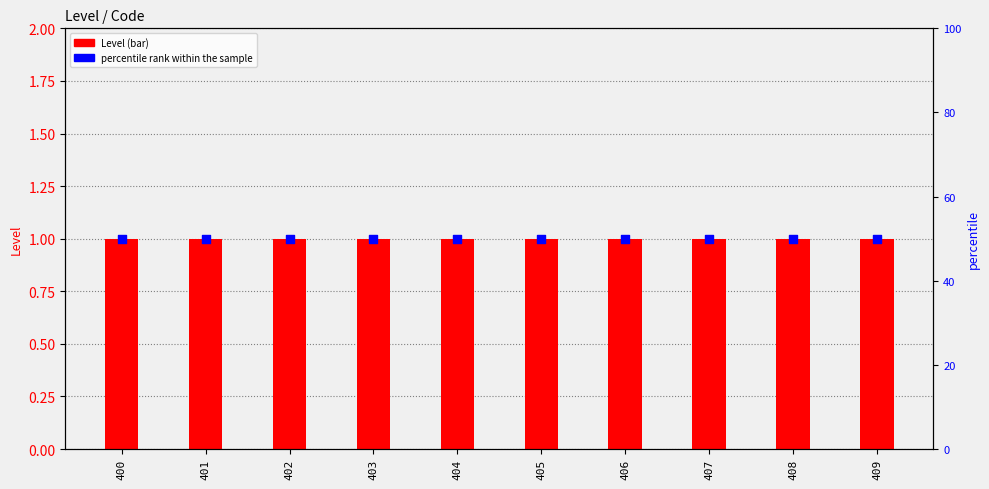

What are all the series names shown in the legend?

Level, percentile rank within the sample